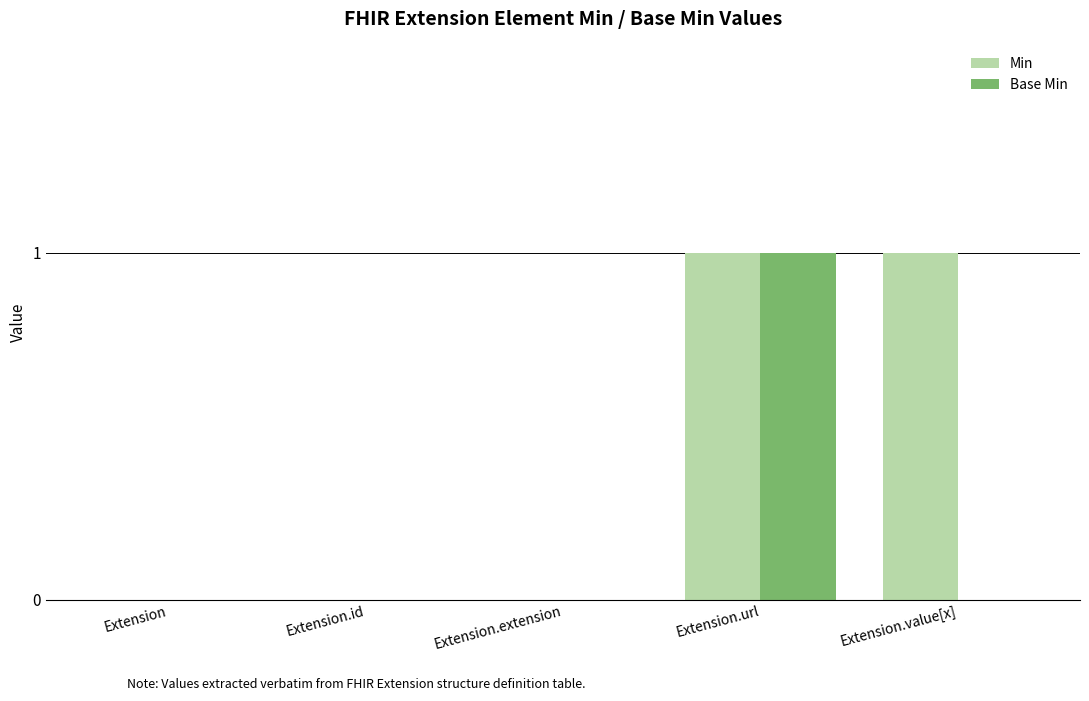

What is the sum of the Min values at Extension.url and Extension.id?

1